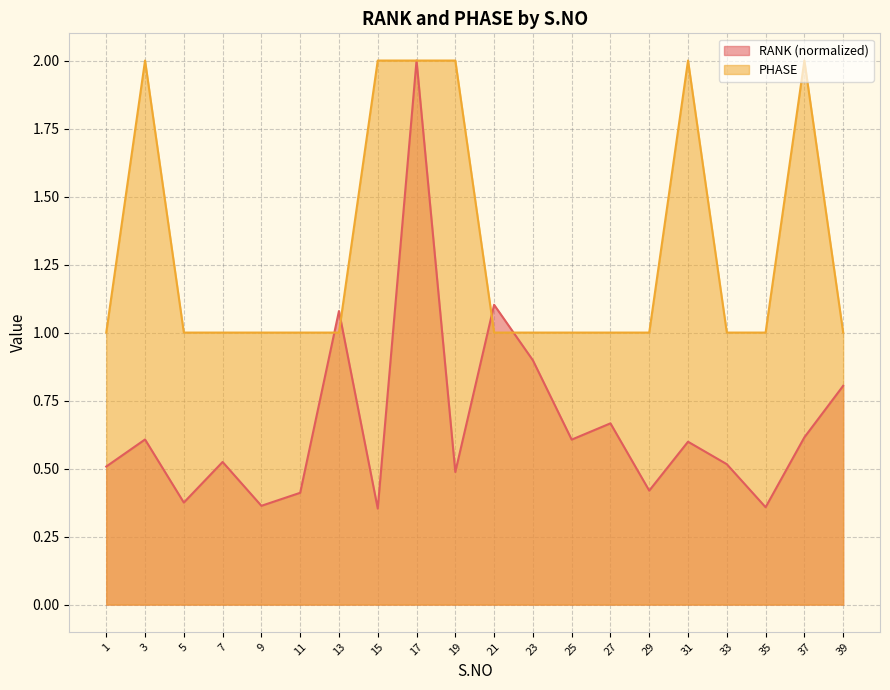

At which label does RANK reach its minimum?

15